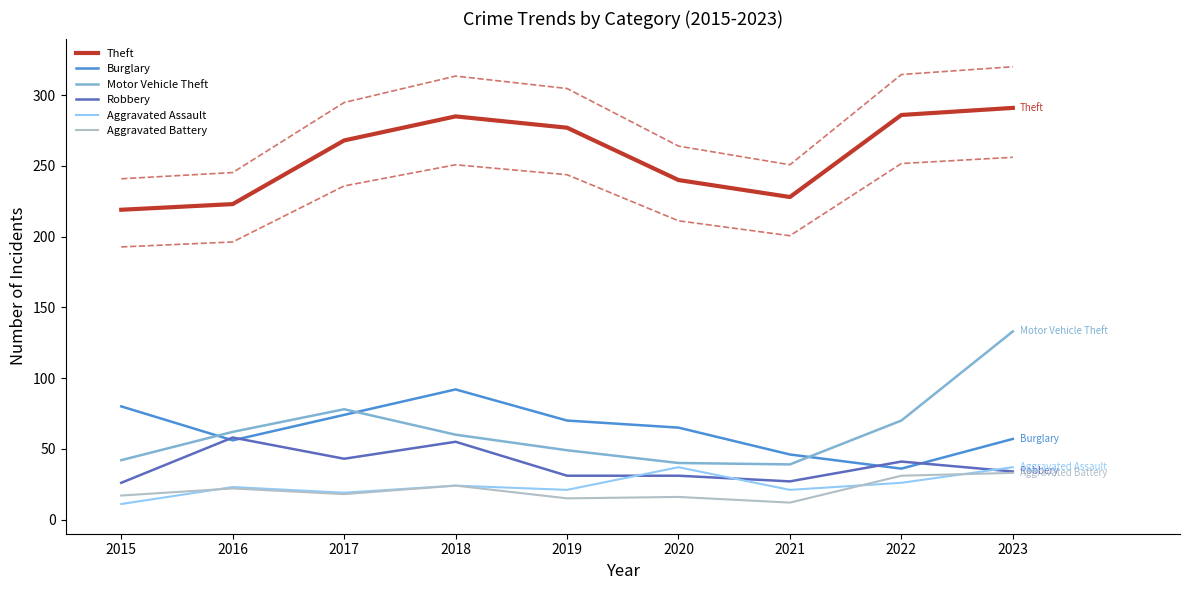

At which label does Motor Vehicle Theft reach its minimum?

2021